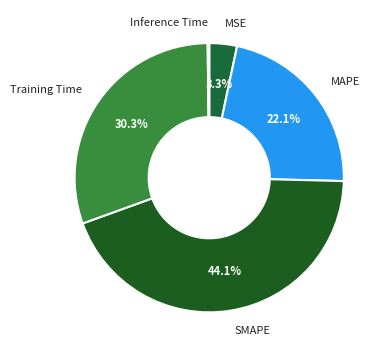

Which has a higher value, MSE or MAPE?

MAPE